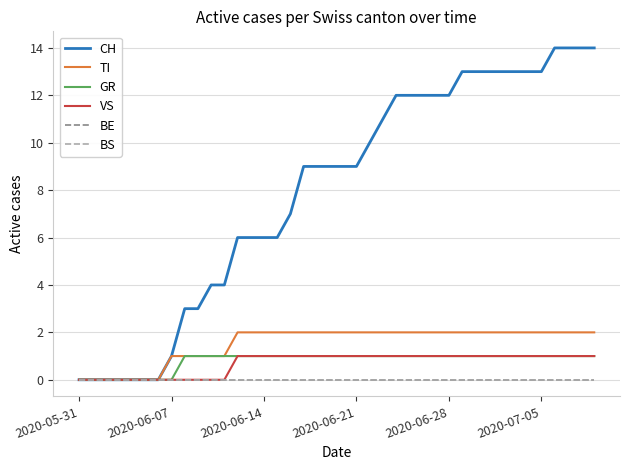

Is this an area chart (filled region under the line)?

No